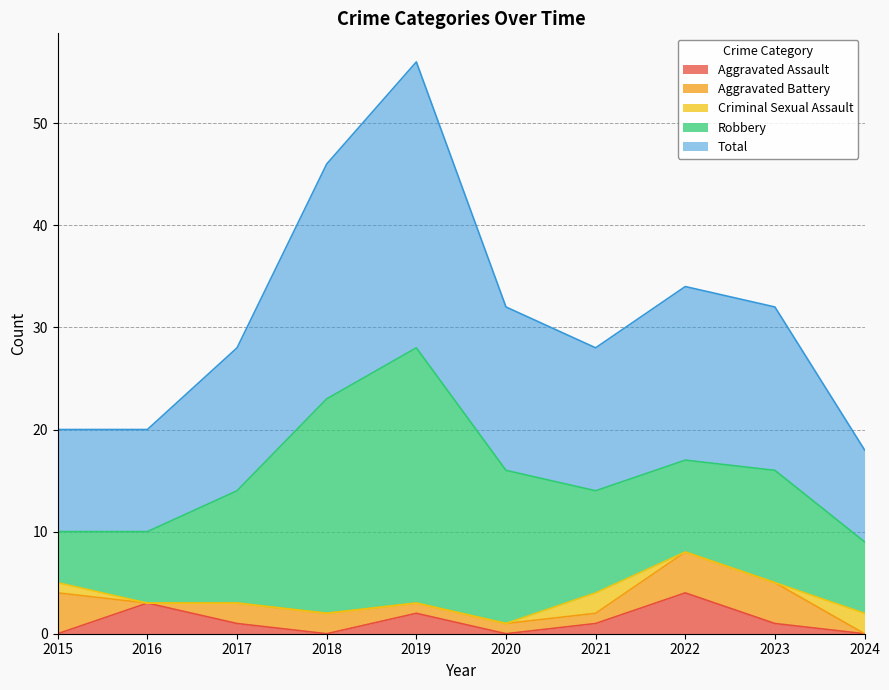

What is the difference between the Criminal Sexual Assault values at 2021 and 2022?

2